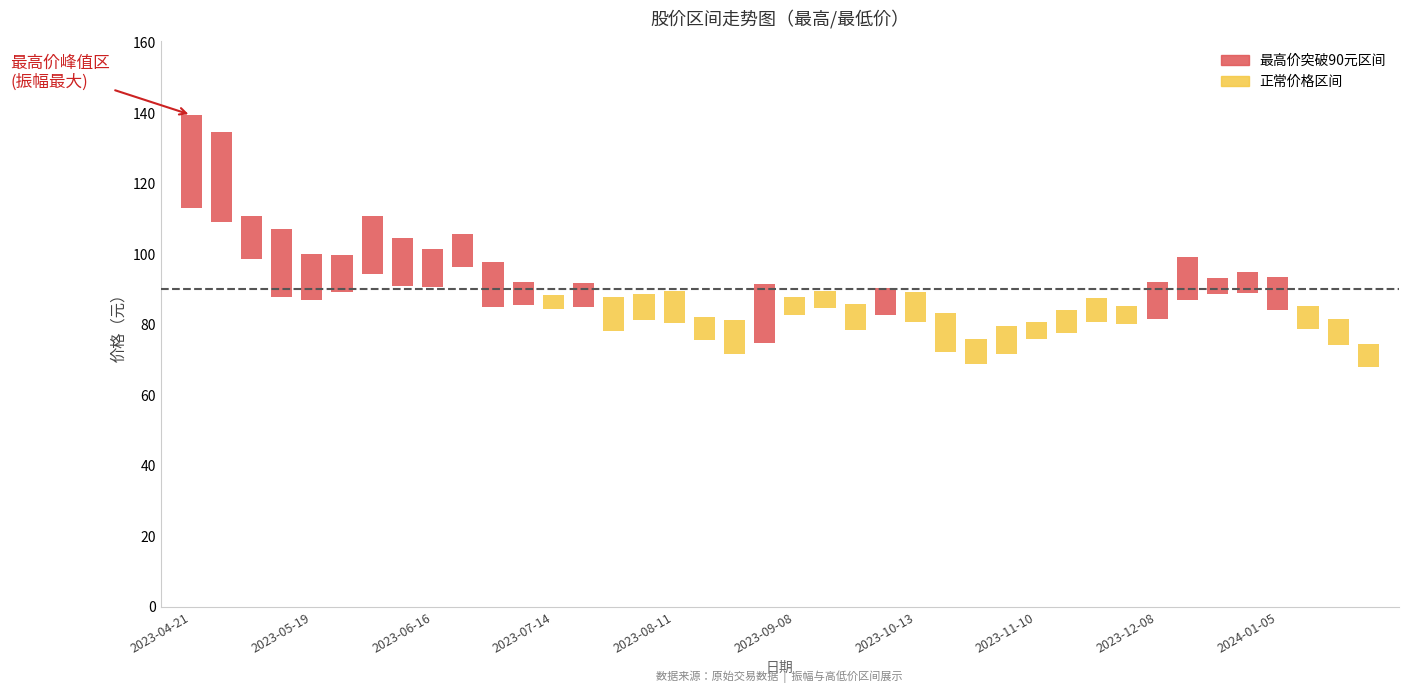

What is the label of the 4th bar from the left?

2023-05-12